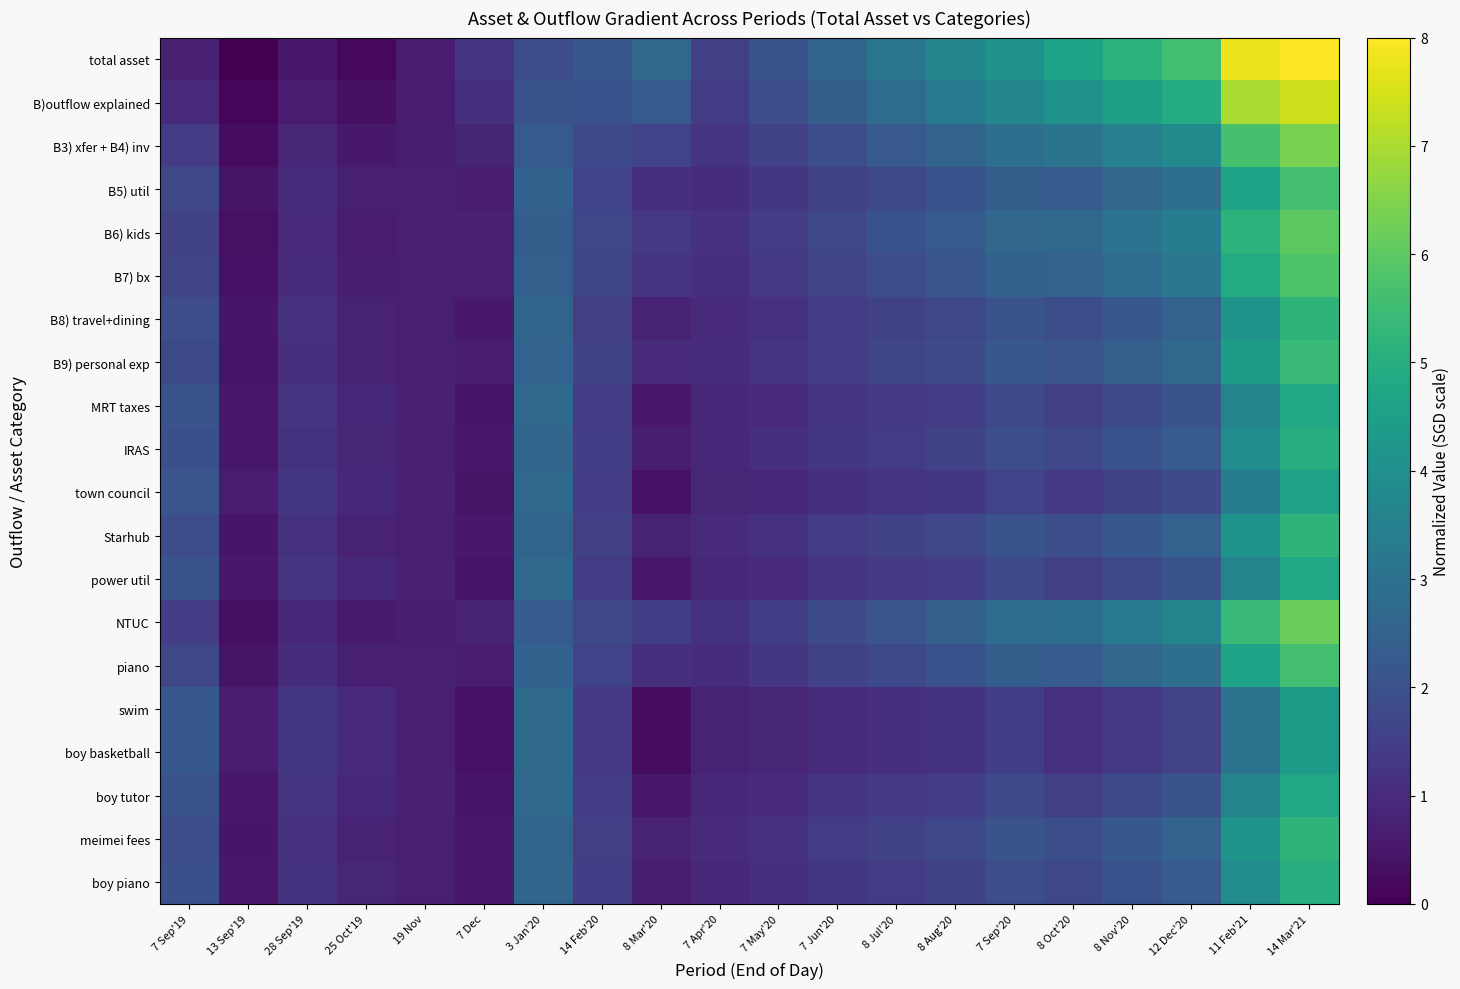

Between 8 Oct'20 and 13 Sep'19, which is larger?

8 Oct'20